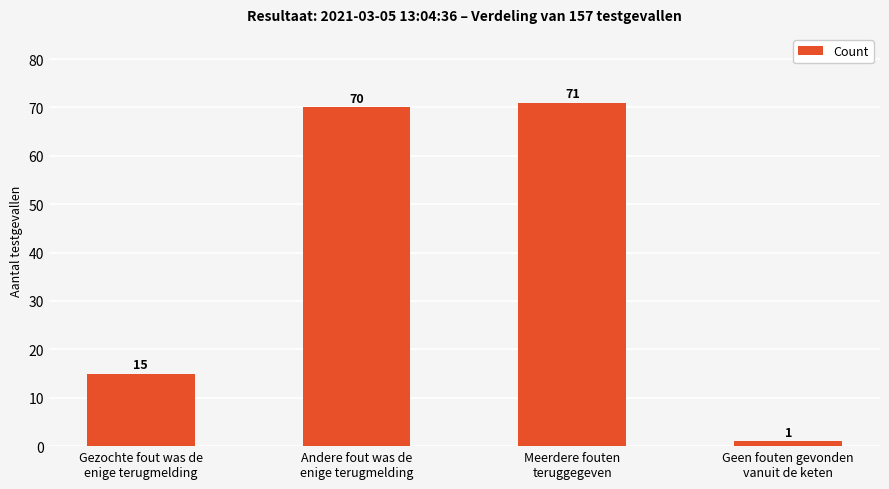

At which category does the chart reach its minimum across all series?

Geen fouten gevonden
vanuit de keten